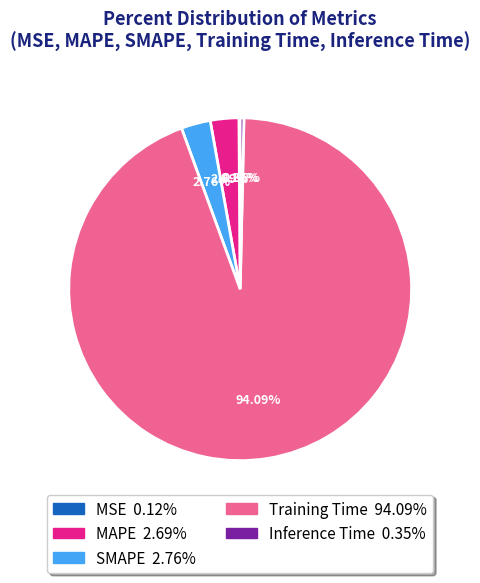

Which slice is the largest?

Training Time